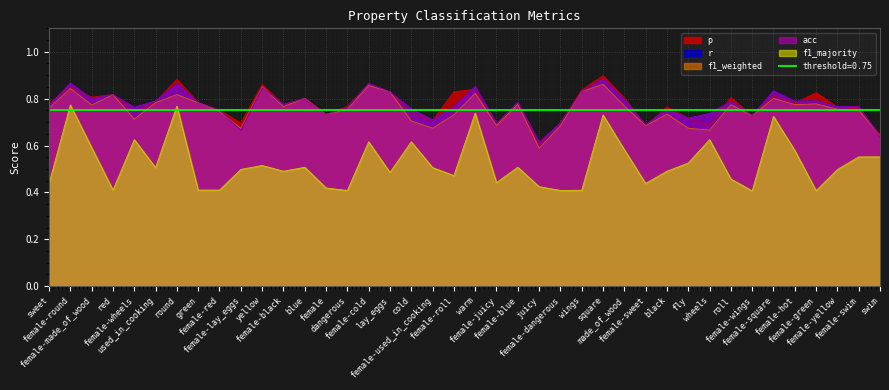

What are all the series names shown in the legend?

p, r, f1_weighted, acc, f1_majority